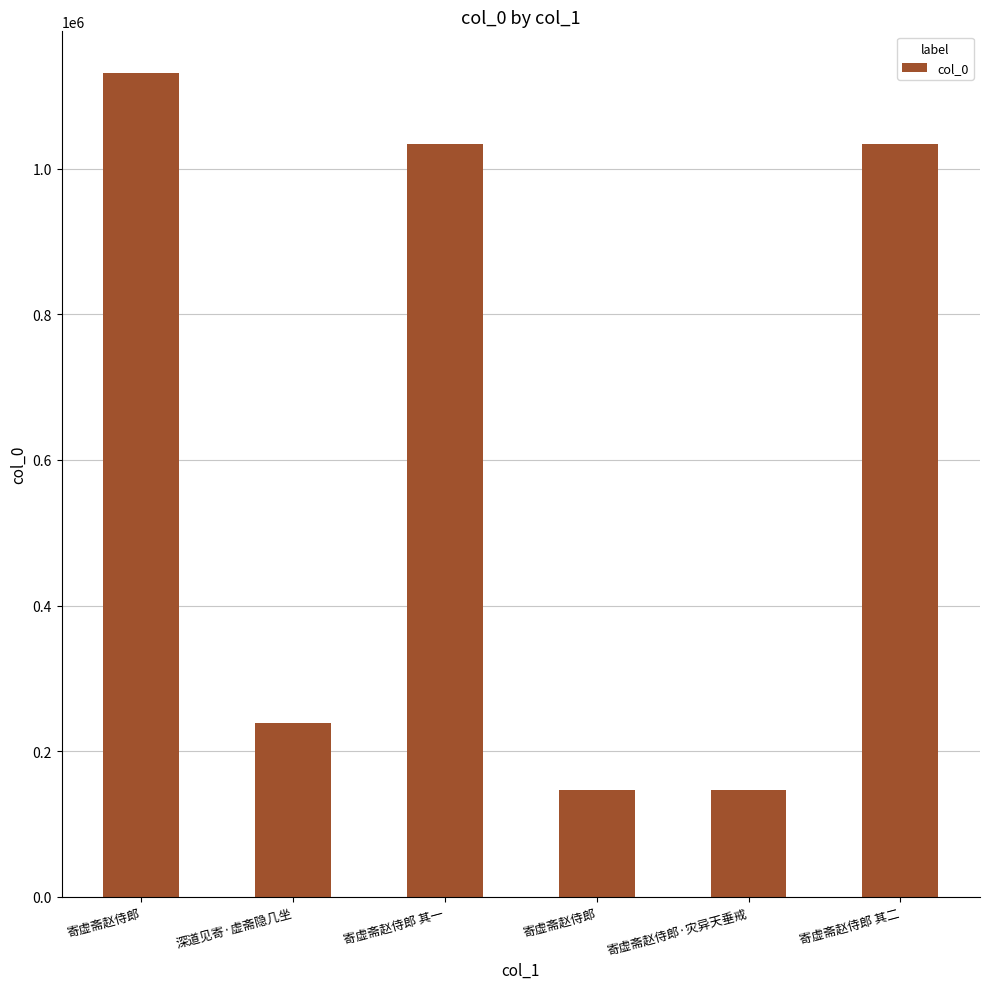

List the labels in order of value, largest first.

寄虚斋赵侍郎, 寄虚斋赵侍郎 其一, 寄虚斋赵侍郎 其二, 深道见寄·虚斋隐几坐, 寄虚斋赵侍郎·灾异天垂戒, 寄虚斋赵侍郎